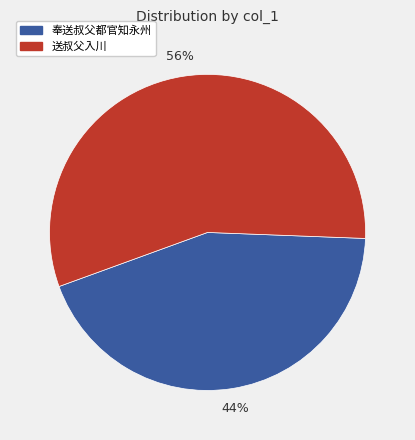

To the nearest percent, what is the average slice percentage?

50%